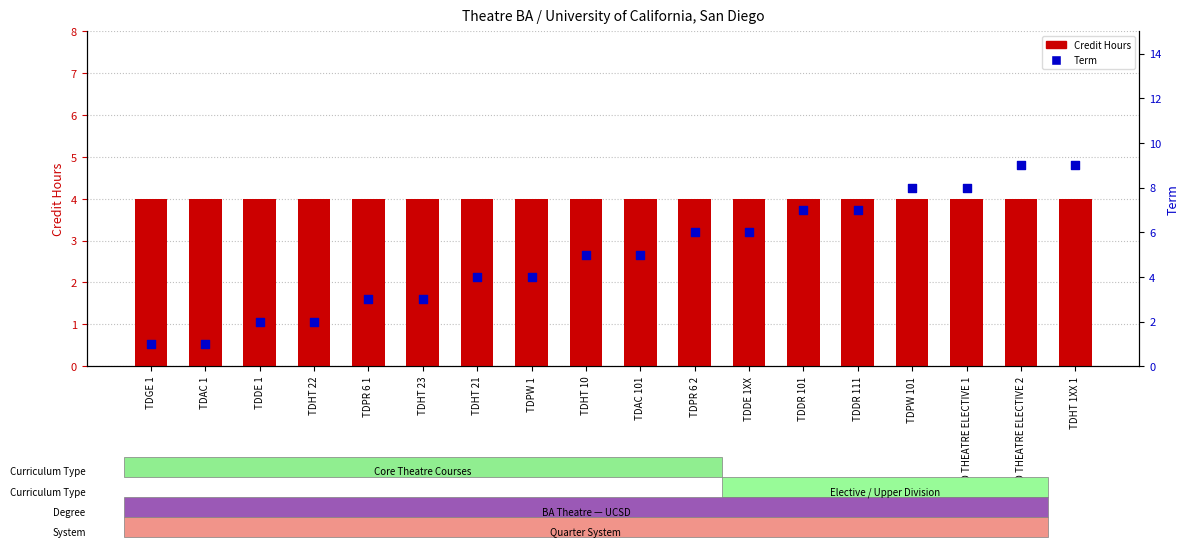

Which series has the widest spread of Y values?

Term